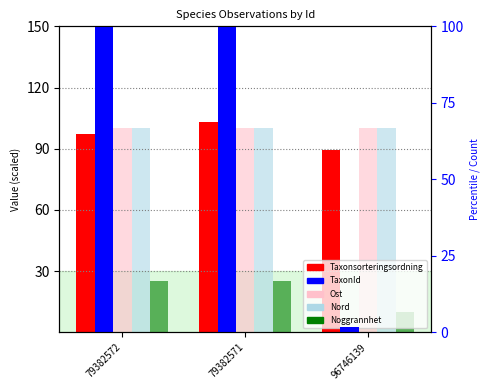

How many bars are there in each group?

5